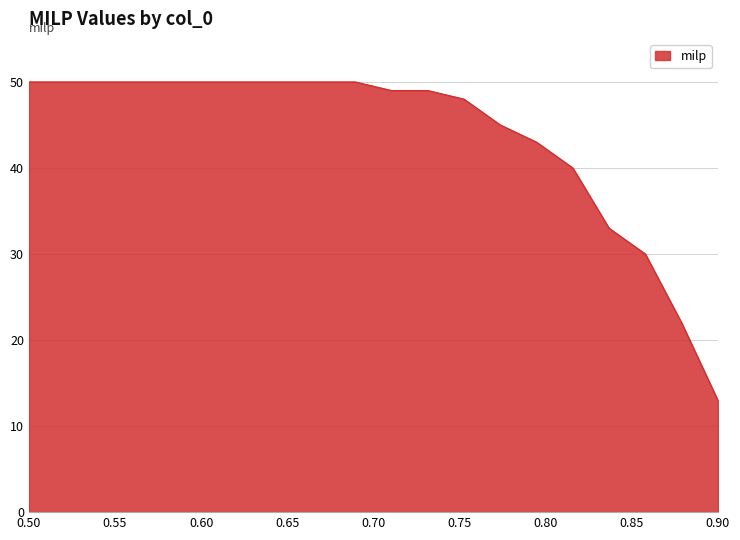

What is the average value?

44